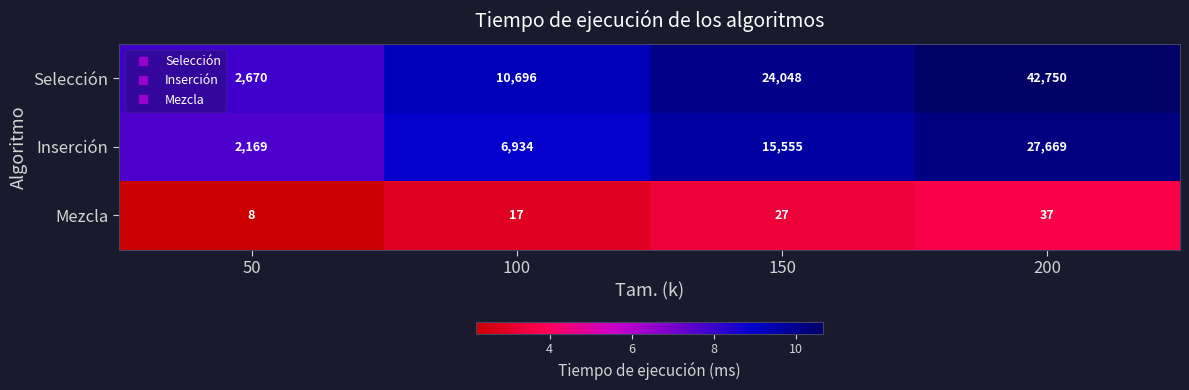

Which series has the largest total across all categories?

Selección